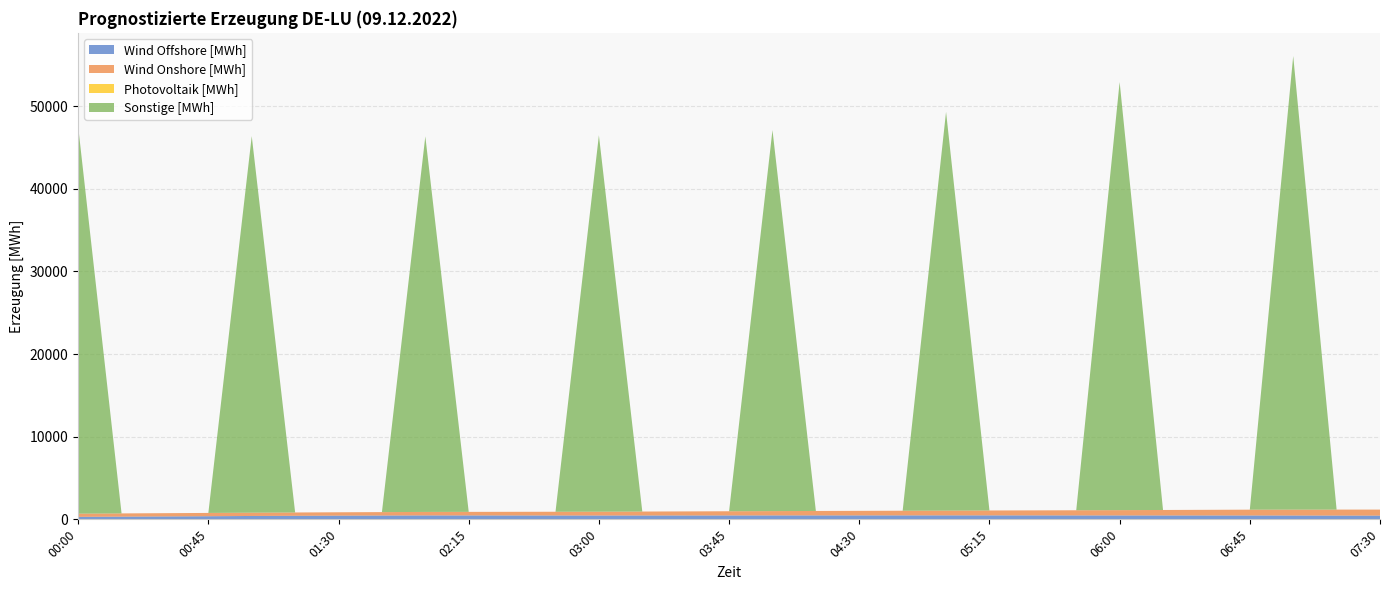

Reading left to right, transcribe all the data shown in this chart.

Wind Offshore [MWh]: 301.2	326.8	352.2	378.2	407.8	427.5	446.5	461.0	474.2	471.5	468.5	466.0	462.5	465.8	467.8	470.5	474.0	475.8	476.2	478.0	479.5	478.8	476.8	474.0	469.8	468.8	467.5	466.0	460.8	455.2	449.5
Wind Onshore [MWh]: 389.0	392.0	395.0	397.8	399.8	404.5	409.2	415.0	423.2	433.2	443.5	454.0	464.5	479.0	493.2	509.0	524.2	538.2	552.0	565.2	579.5	594.5	609.5	625.5	644.8	664.8	685.0	705.5	718.5	723.5	729.2
Photovoltaik [MWh]: 0.0	0.0	0.0	0.0	0.0	0.0	0.0	0.0	0.0	0.0	0.0	0.0	0.0	0.0	0.0	0.0	0.0	0.0	0.0	0.0	0.0	0.0	0.0	0.0	0.0	0.0	0.0	0.0	0.2	0.0	0.8
Sonstige [MWh]: 46836.8	0.0	0.0	0.0	45561.8	0.0	0.0	0.0	45443.8	0.0	0.0	0.0	45550.8	0.0	0.0	0.0	46100.2	0.0	0.0	0.0	48247.0	0.0	0.0	0.0	51797.0	0.0	0.0	0.0	54881.5	0.0	0.0